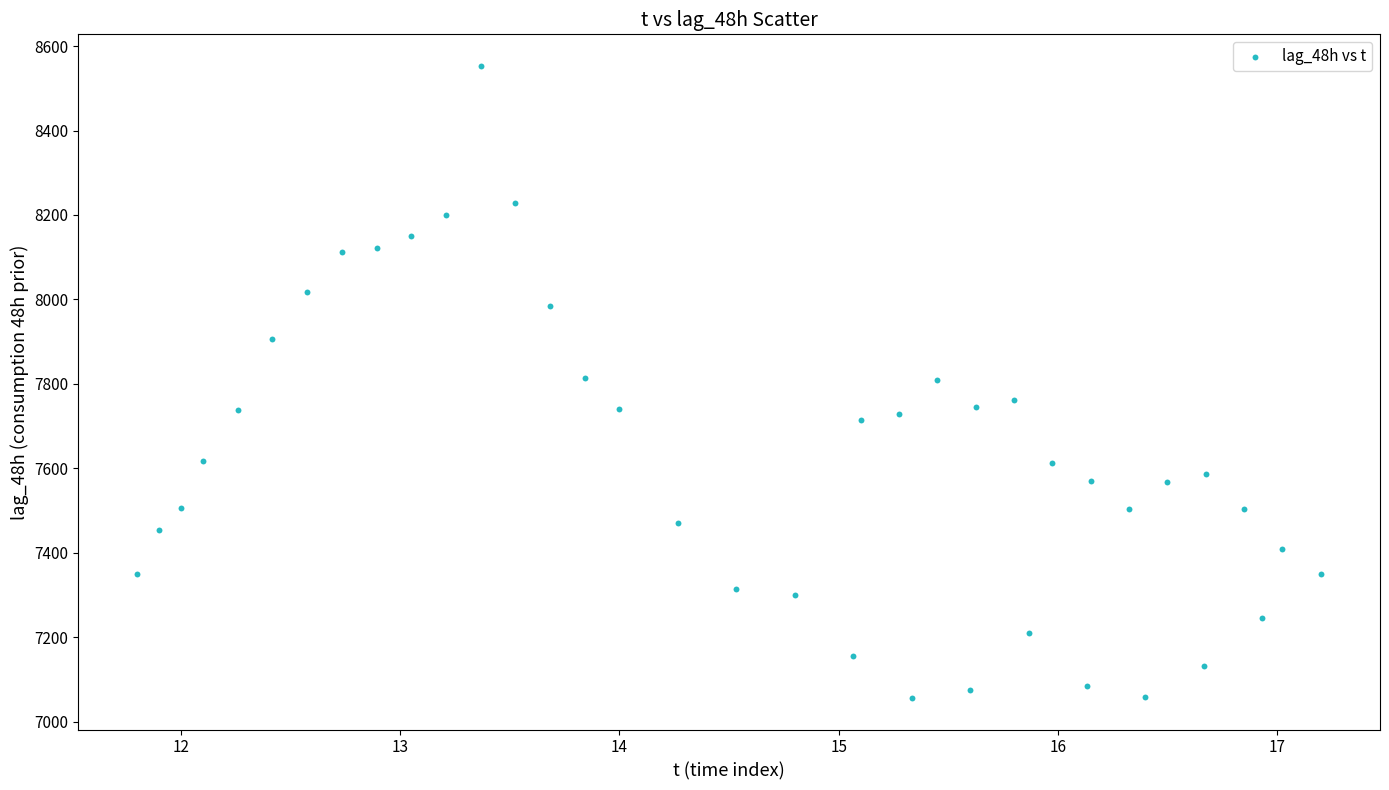

Count the number of points in this scatter plot.

40